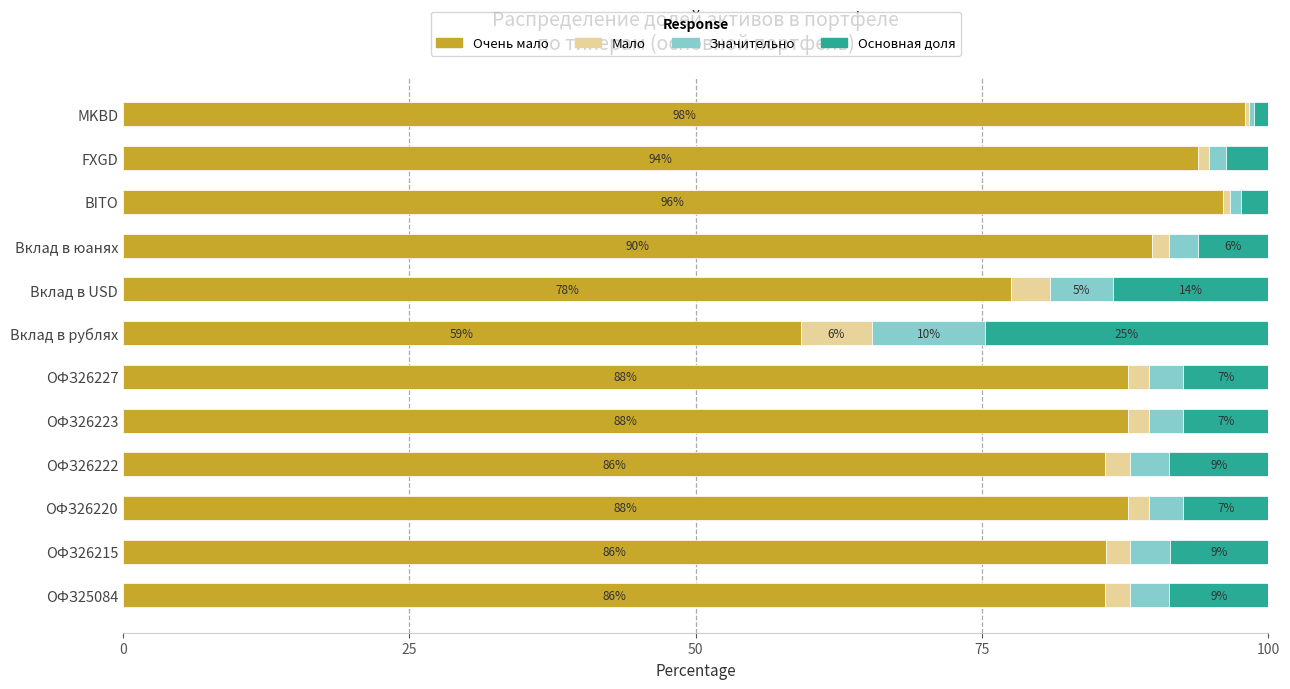

What are all the series names shown in the legend?

Очень мало, Мало, Значительно, Основная доля